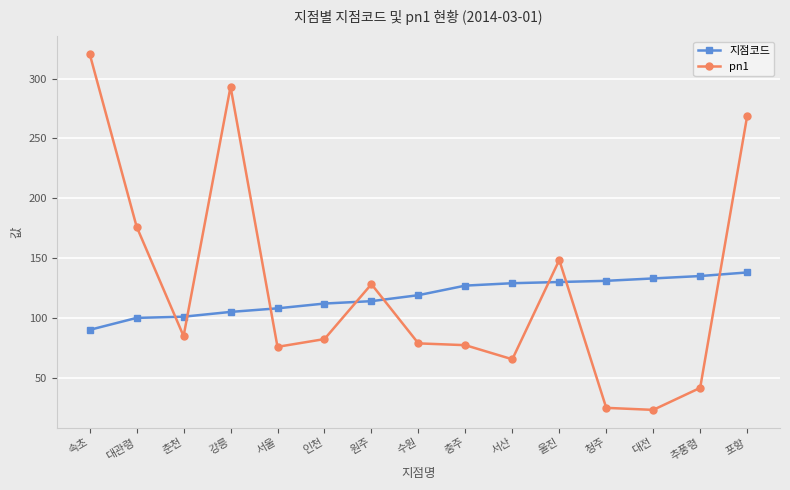

How many intersections are there between pn1 and 지점코드?

8